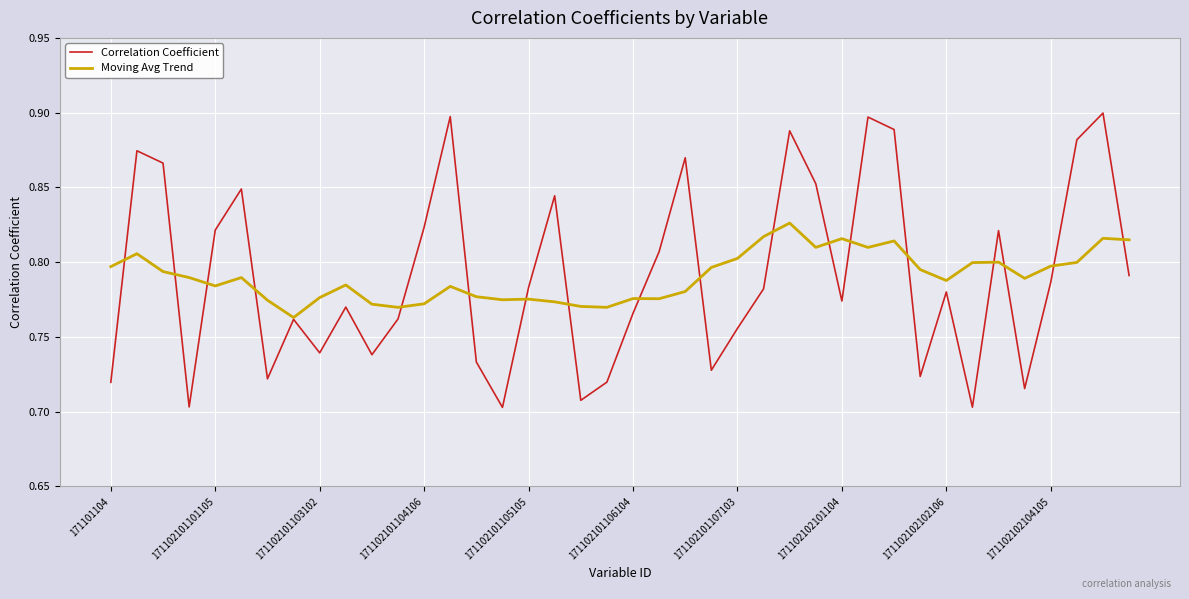

List the series in order of their peak value, highest first.

Correlation Coefficient, Moving Avg Trend